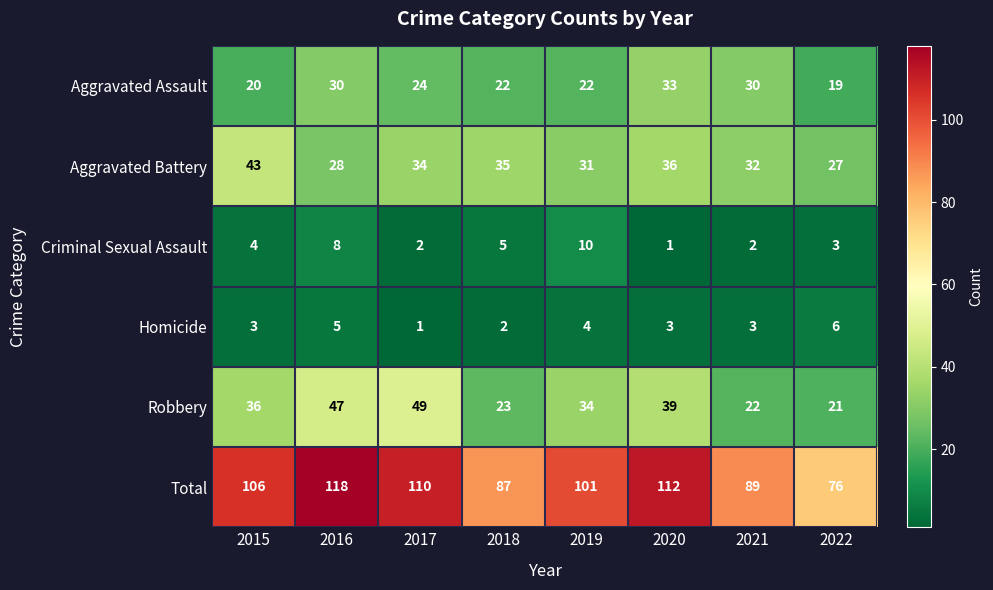

Which series has the largest range (max minus min)?

Total